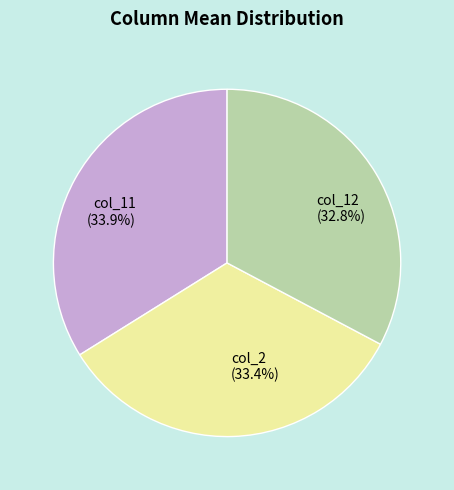

How many slices are in this pie chart?

3